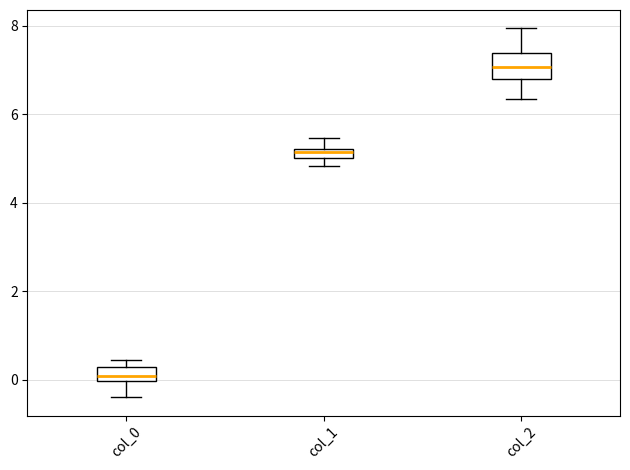

Where is the lower edge of the box for col_2 on the y-axis? The values are not printed on the chart, so give them approximately, as read against the axis.

6.8